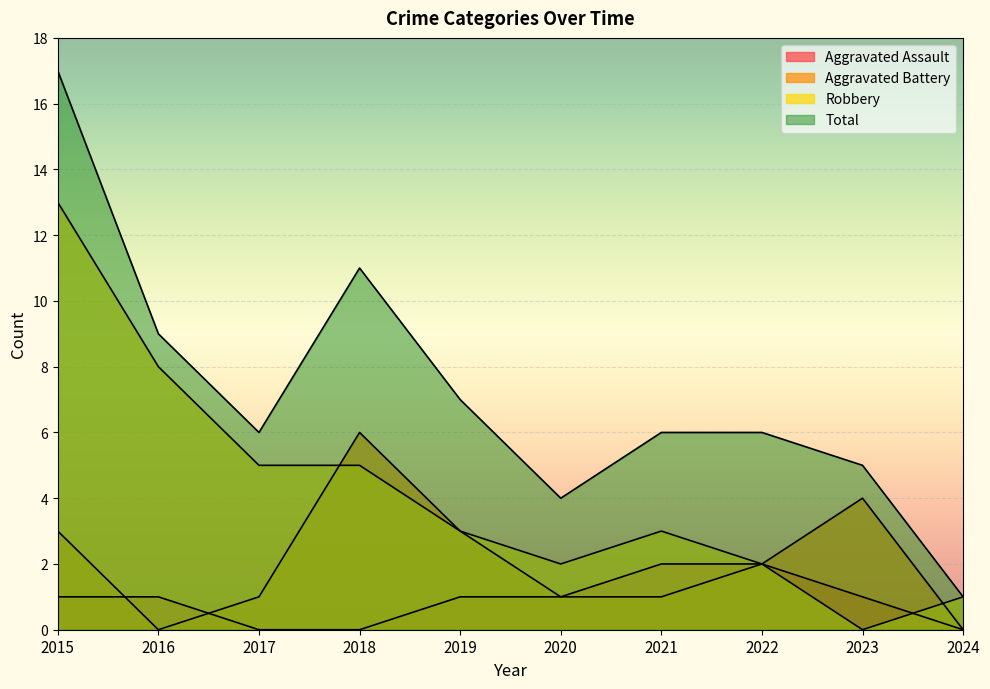

The value of Aggravated Battery at 2015 is 5. True or false?

False